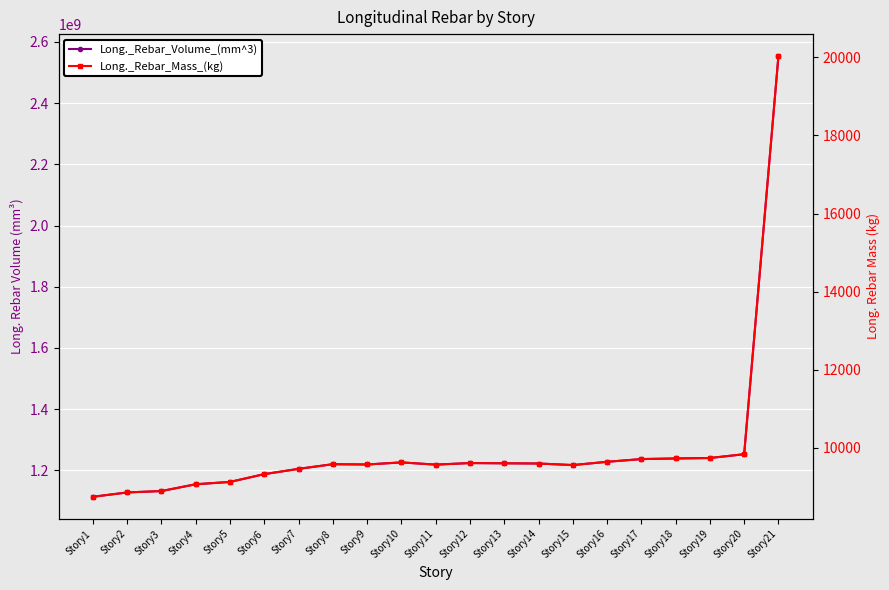

True or false: Long._Rebar_Mass_(kg) has more than 2 points higher than both neighbors.

True